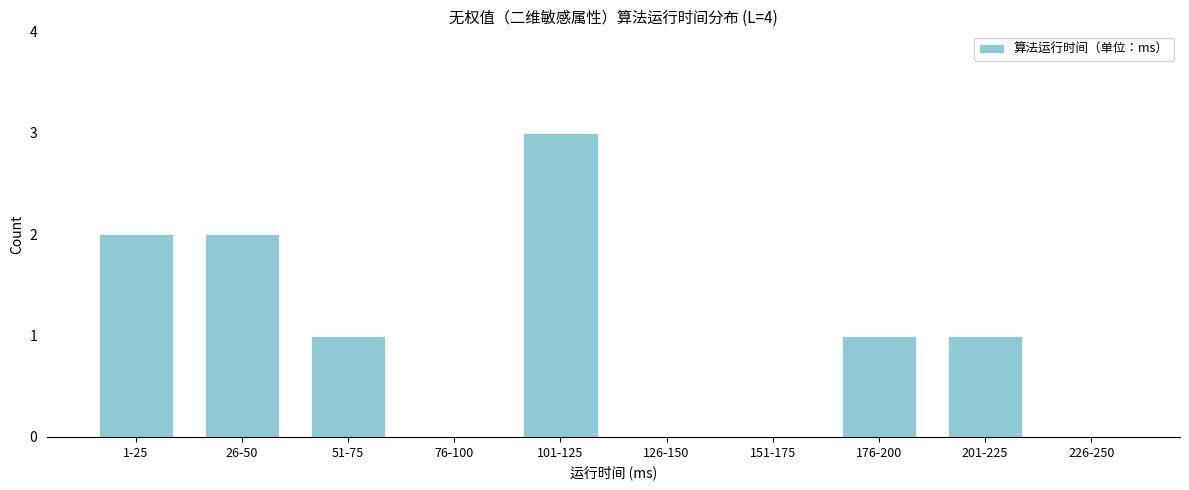

What is the ratio of the value at 51-75 to the value at 176-200?

1.0